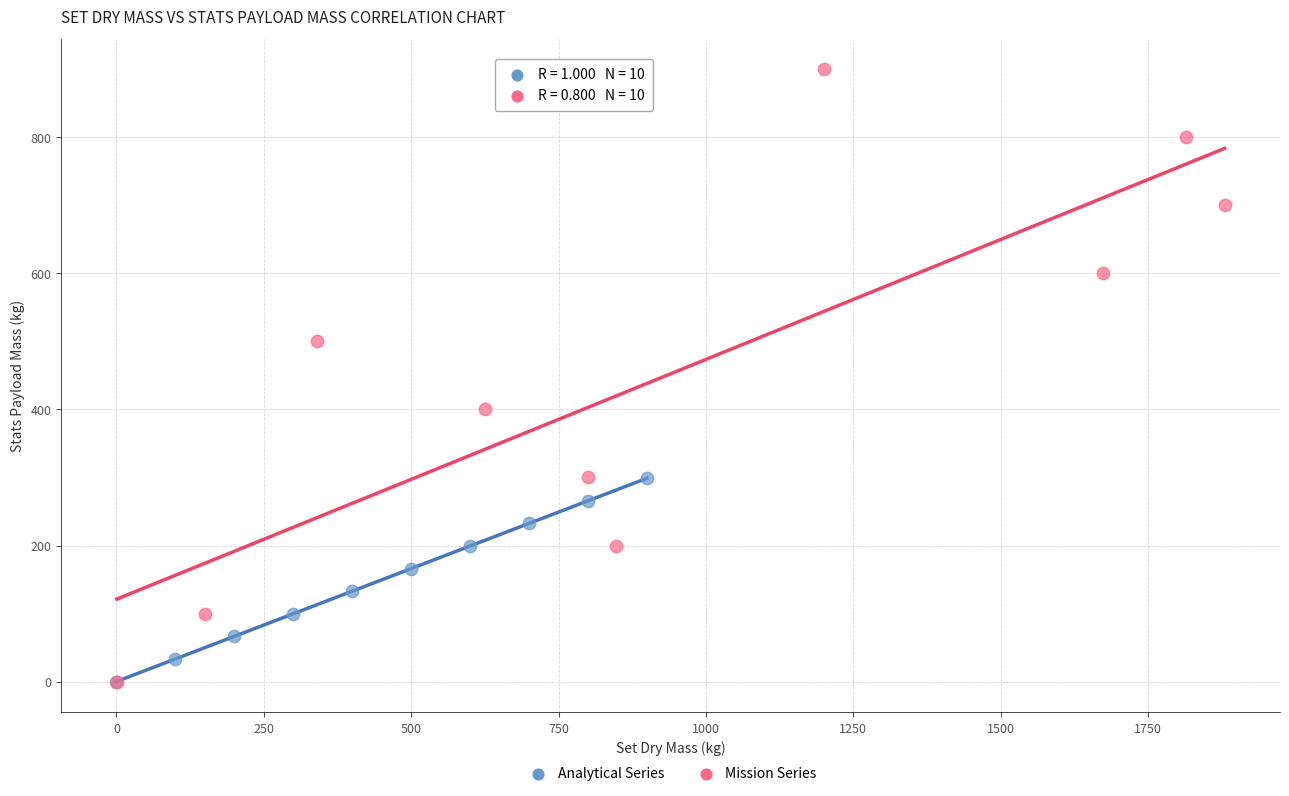

Which series has the widest spread of Y values?

Mission Series